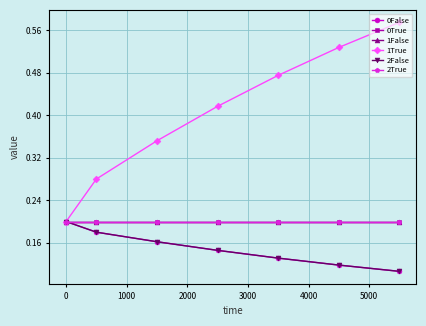

Is this an area chart (filled region under the line)?

No